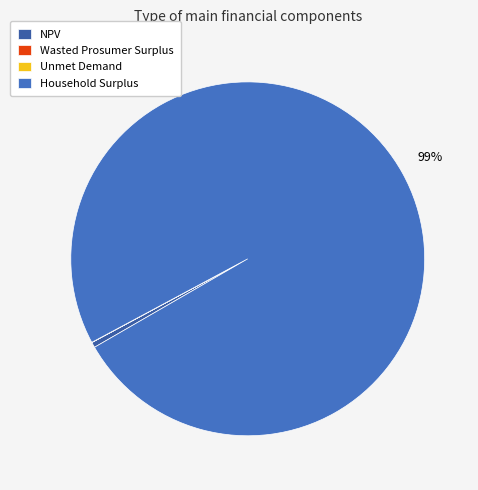

Combined, what portion of the pie is NPV and Household Surplus?

100.0%